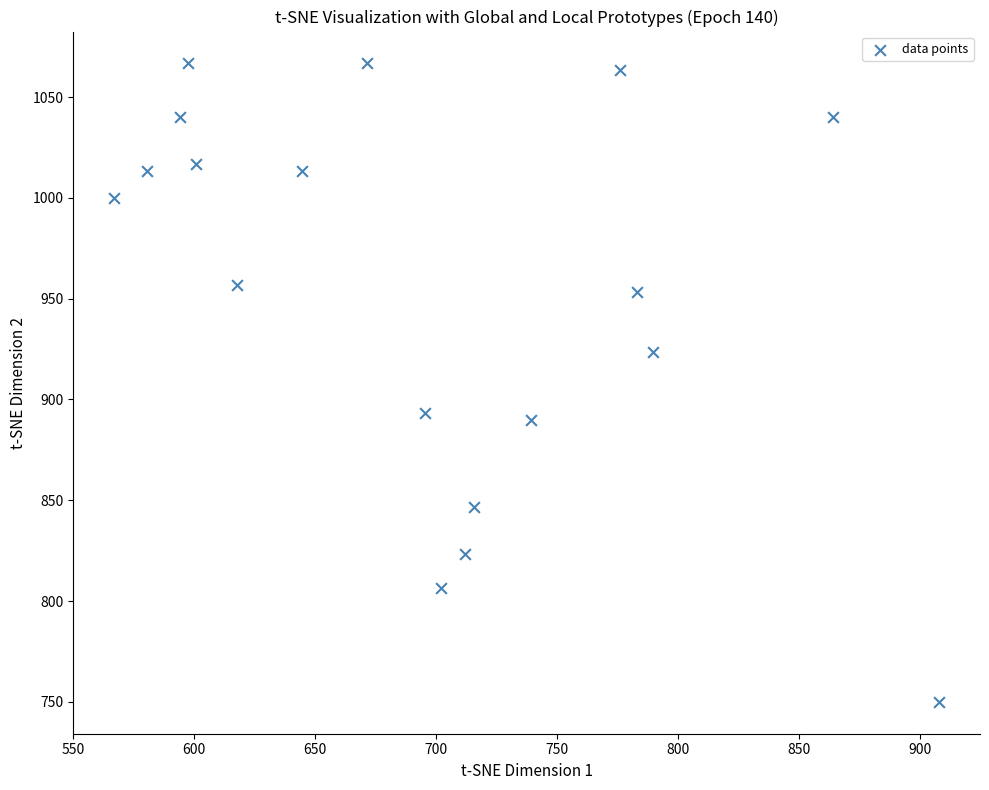

What is the range of X values (max minus min)?

340.9